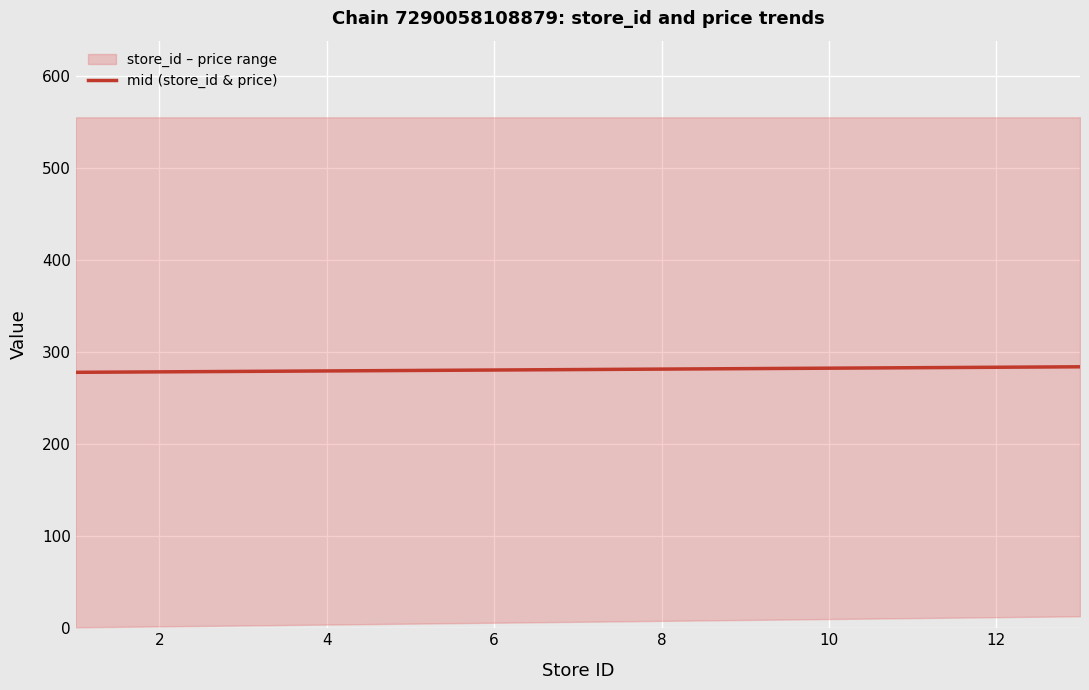

What is the lowest value of the mid (store_id & price) series?

278.0